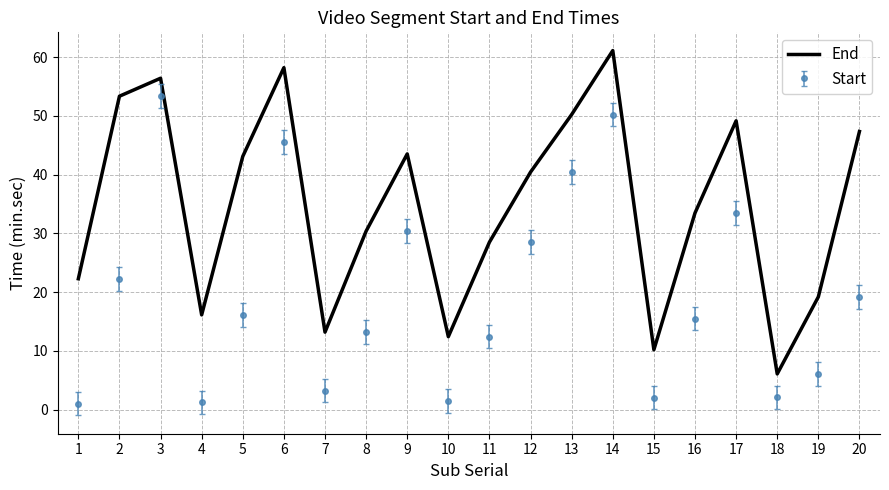

True or false: End and Start cross at least once.

False